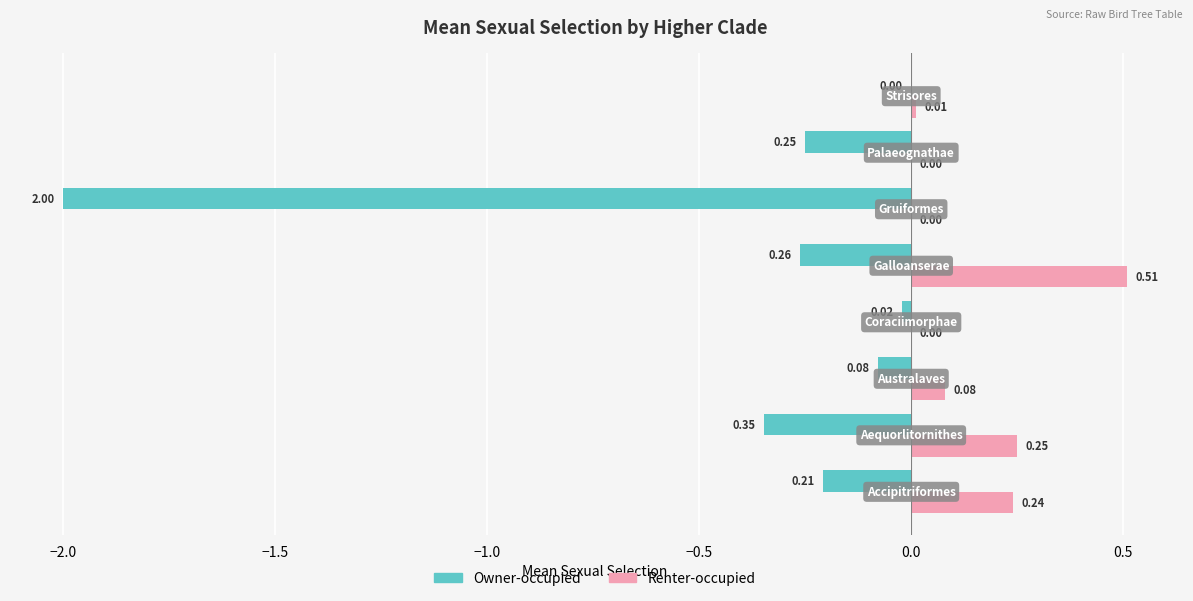

What is the sum of all Owner-occupied values?

-3.2